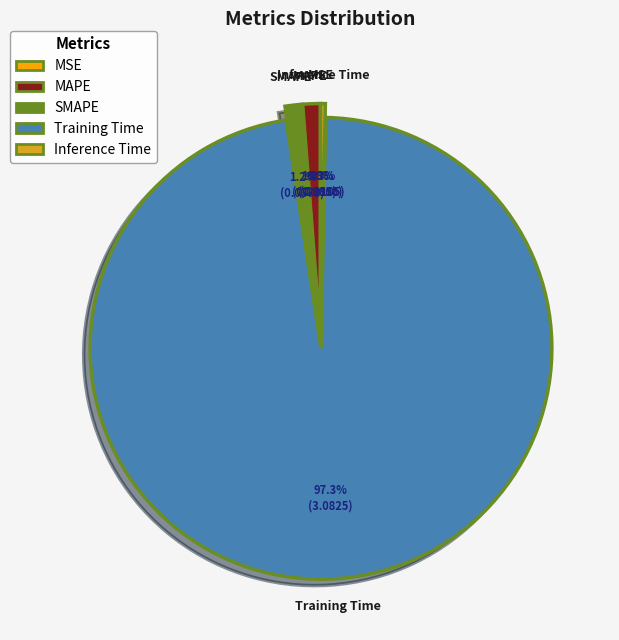

What is the majority slice?

Training Time